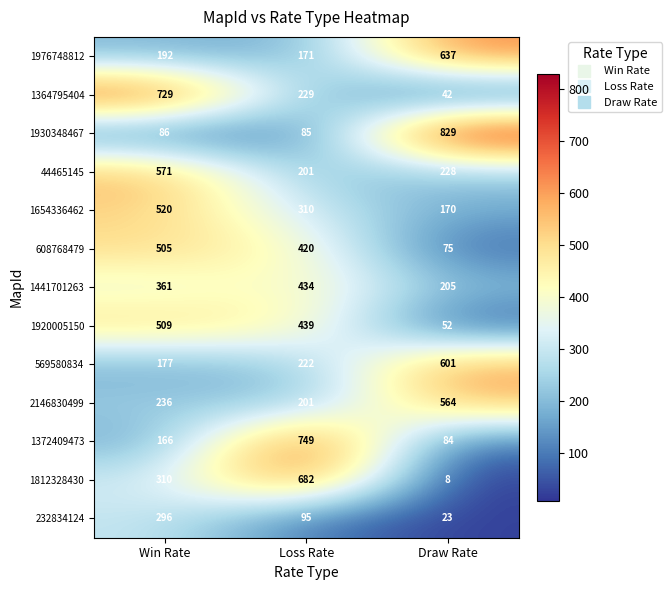

What is the sum of all 1812328430 values?

1000